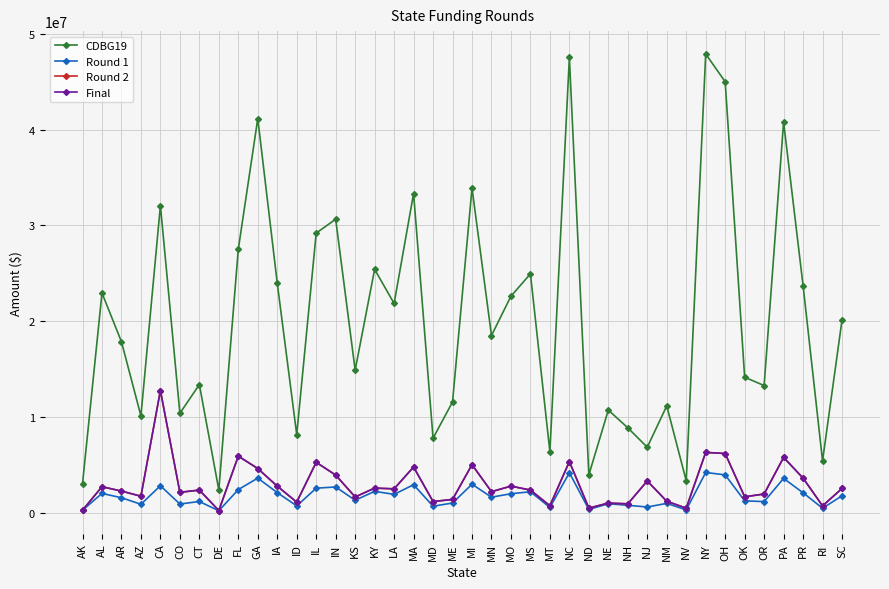

What is the value of the Round 1 point at the 25th from the left?

558629